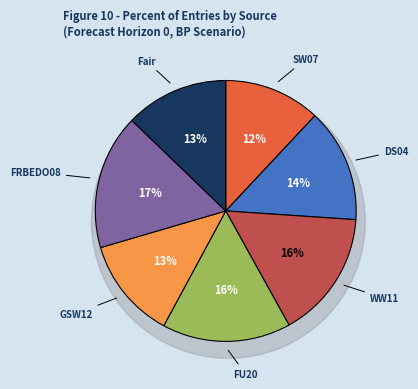

Which has a higher value, SW07 or DS04?

DS04